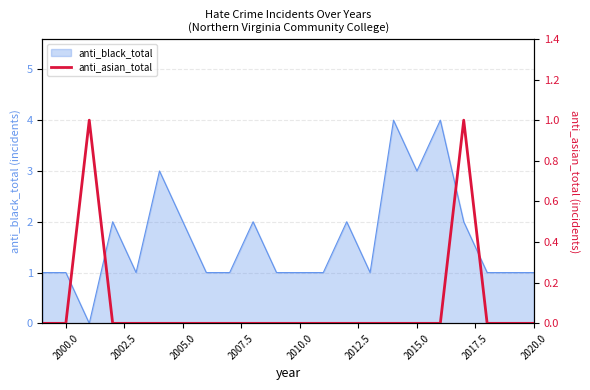

How many data points does each series have?

22